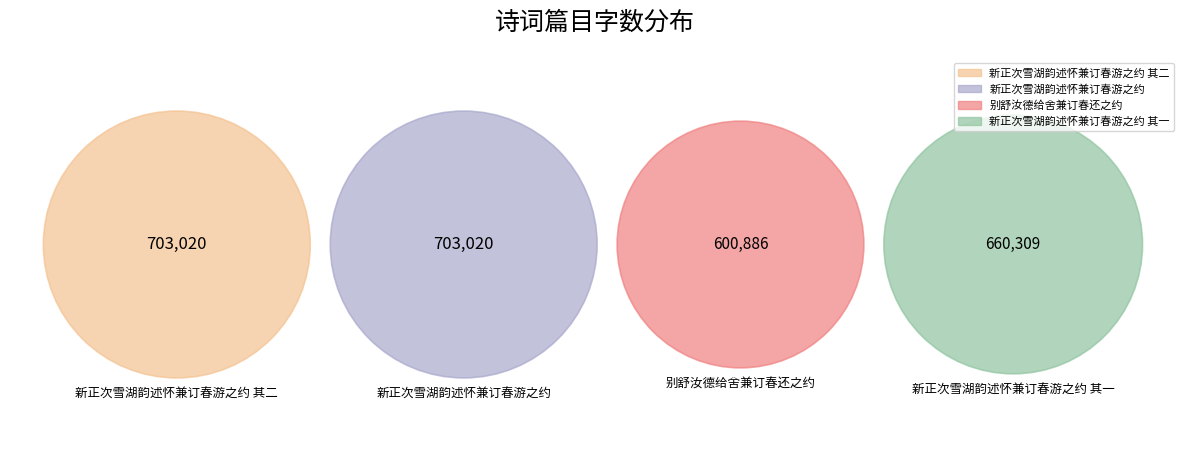

Is it true that 新正次雪湖韵述怀兼订春游之约 is 35% of the pie?

False